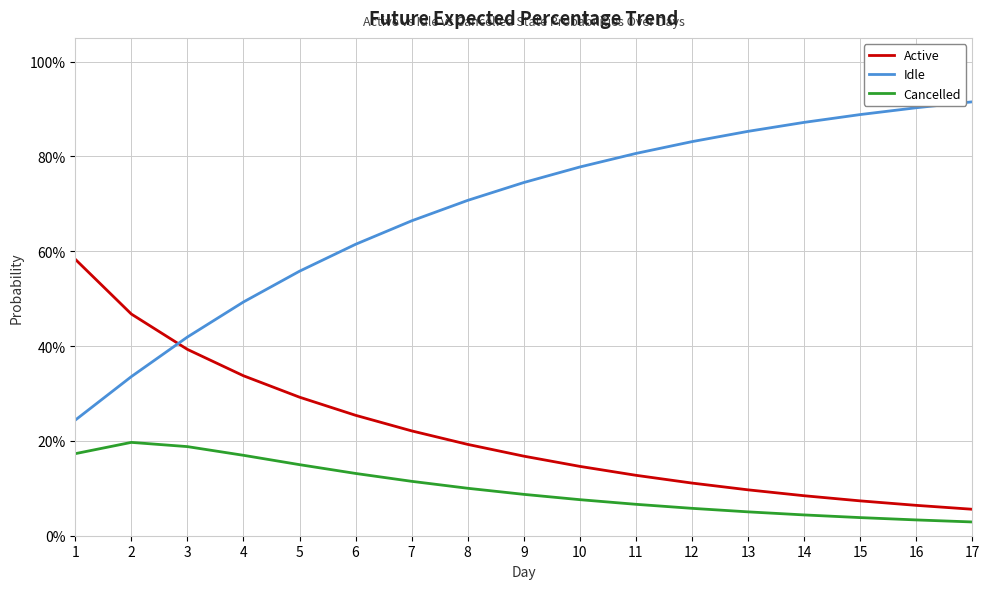

Which label corresponds to the smallest value in the chart?

17